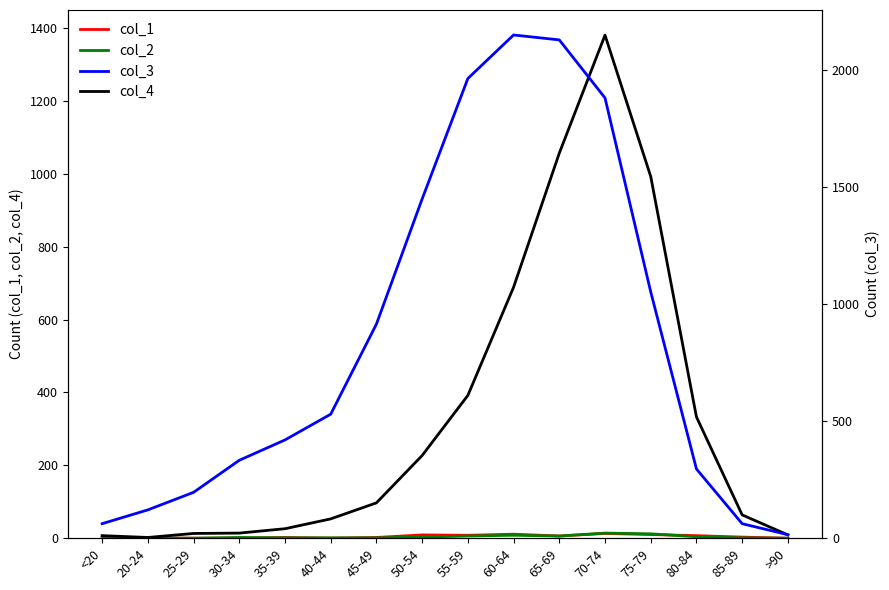

At 30-34, list the series in order from largest to smallest.

col_3, col_4, col_2, col_1